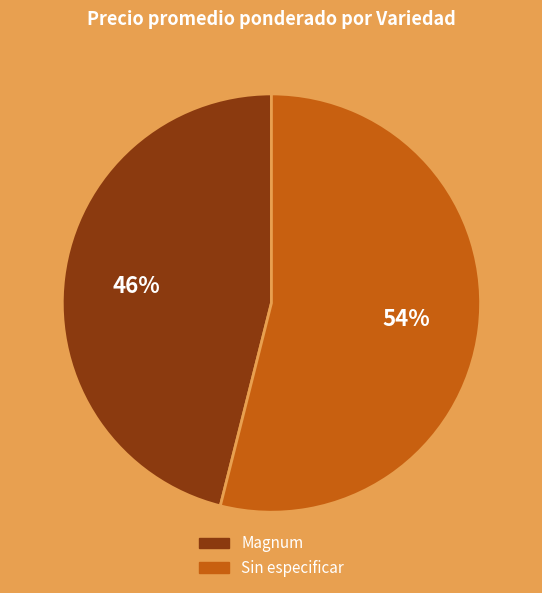

To the nearest percent, what is the difference between the largest and smallest slice percentages?

8%